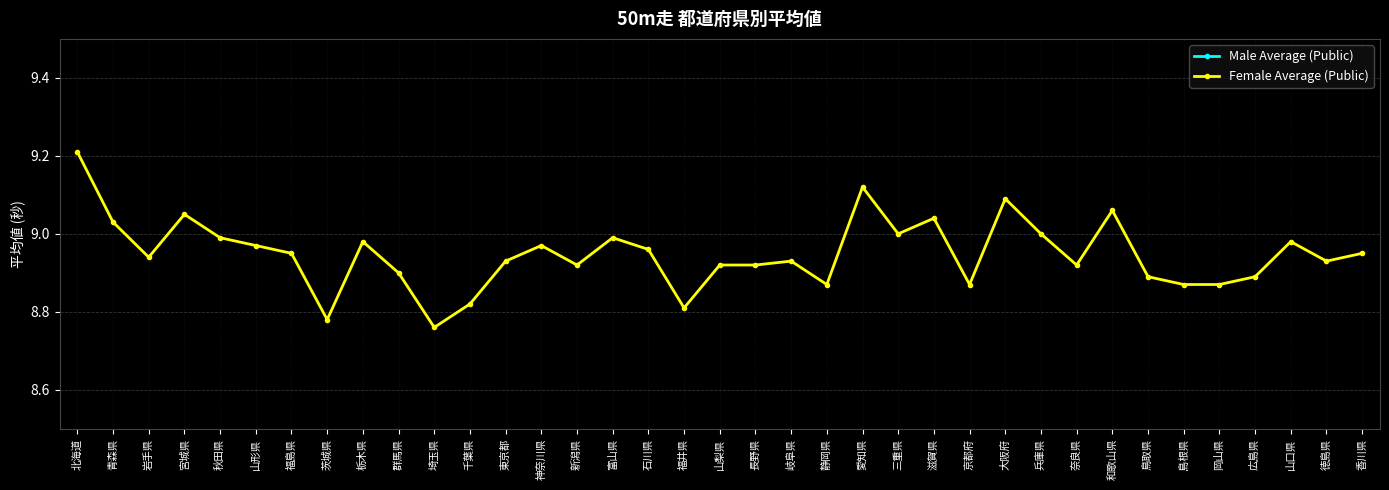

The value of Male Average (Public) at 新潟県 is 1.9. True or false?

False